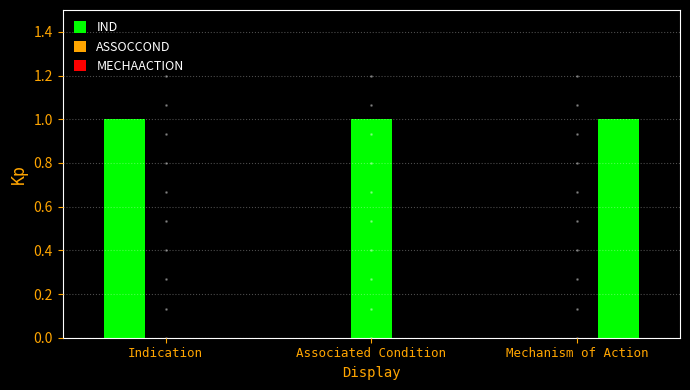

How many distinct data groups are displayed?

3